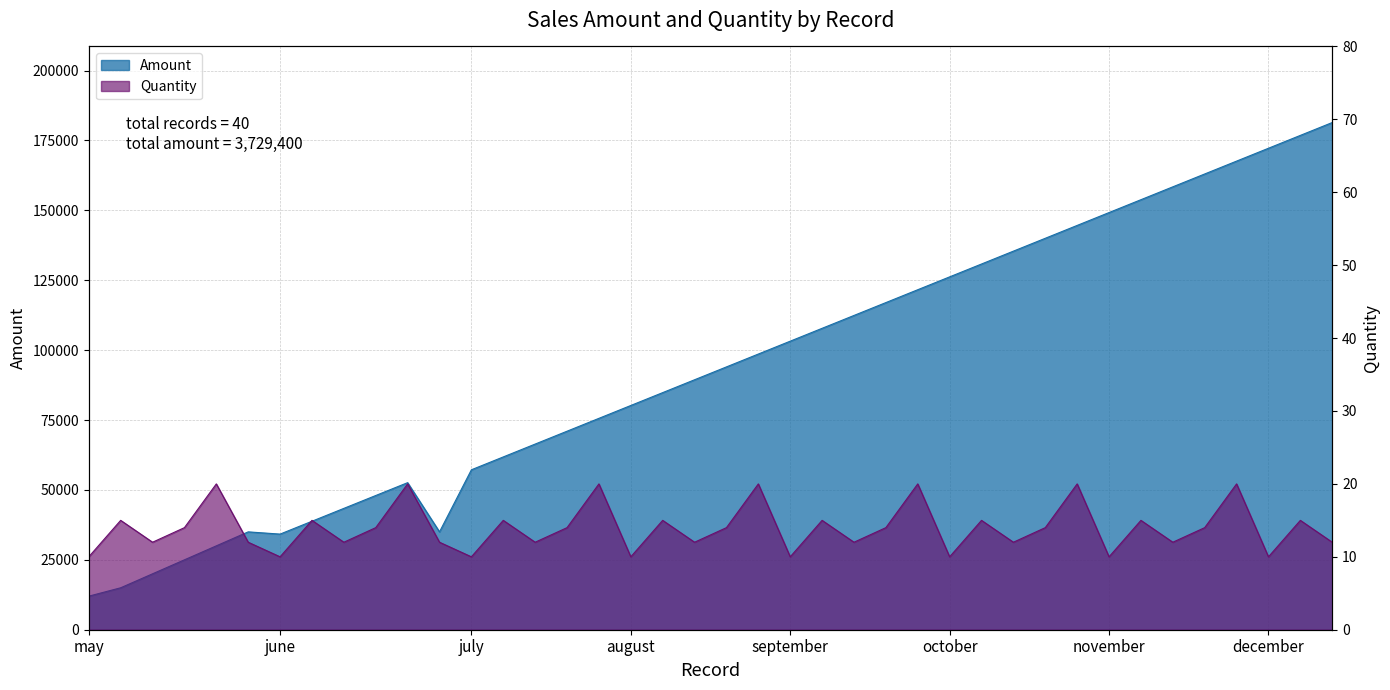

In Amount, how many points are lower than both neighbors (excluding endpoints)?

2